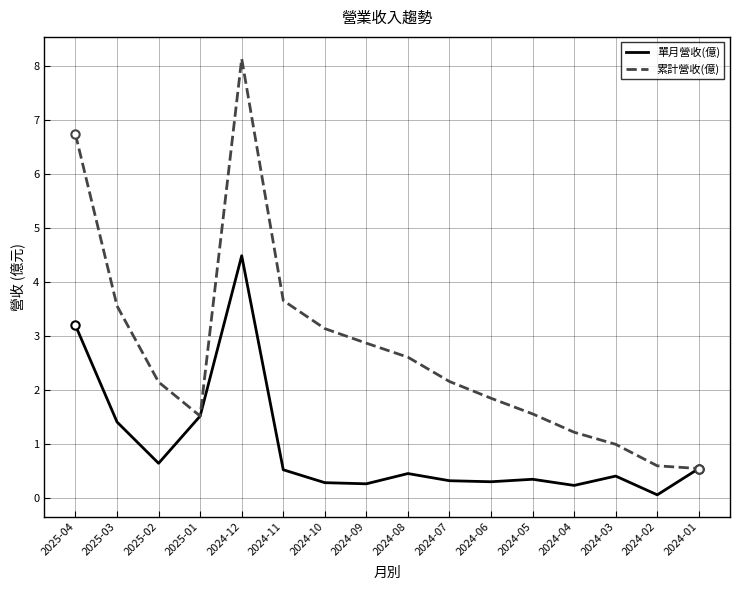

The value of 累計營收(億) at 2024-10 is 3.1. True or false?

True